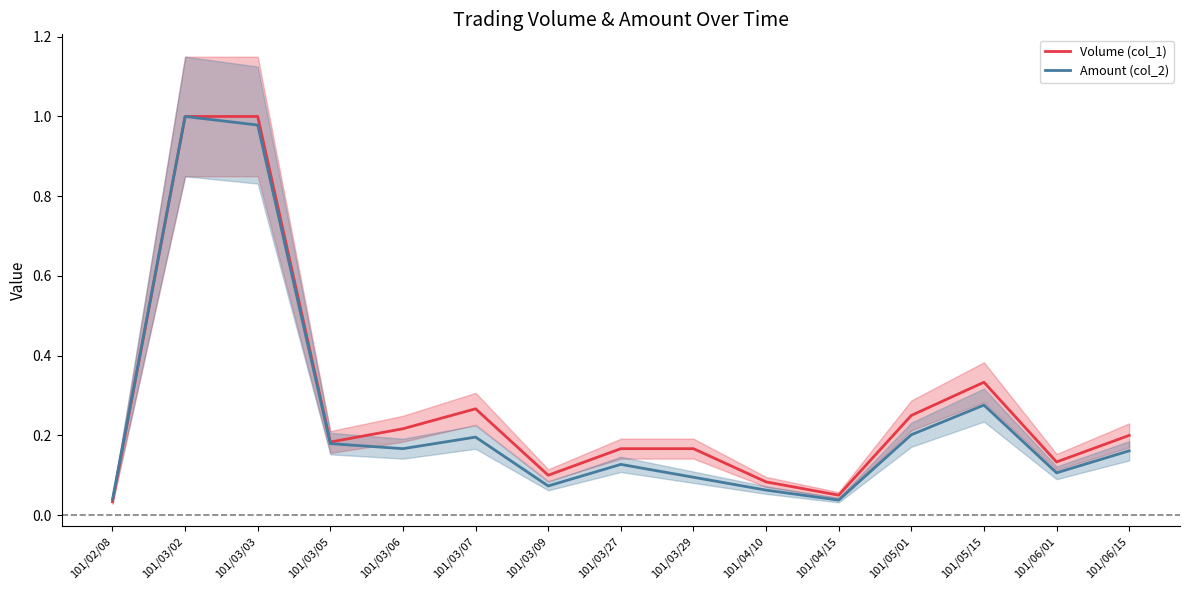

True or false: Amount (col_2) and Volume (col_1) cross at least once.

False